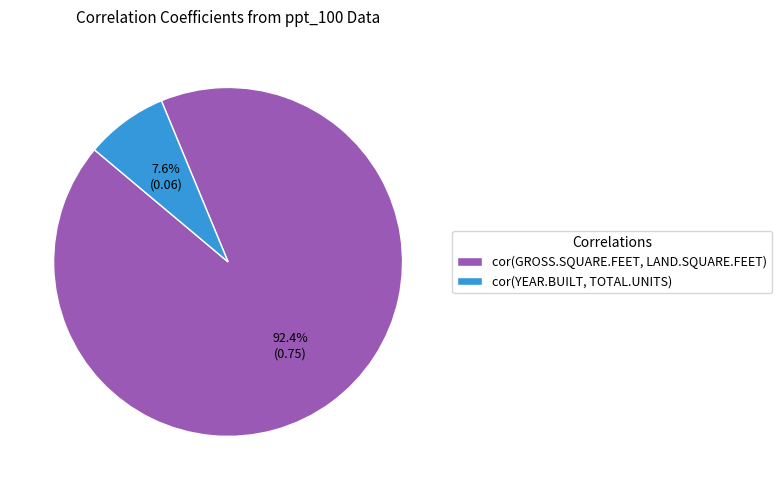

Is it true that cor(YEAR.BUILT, TOTAL.UNITS) is 15% of the pie?

False